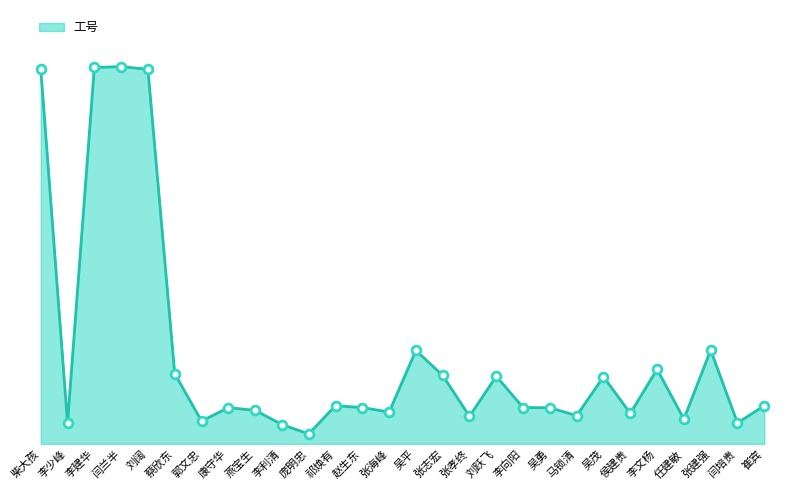

Which has a higher value, 蔡欣东 or 张志宏?

蔡欣东